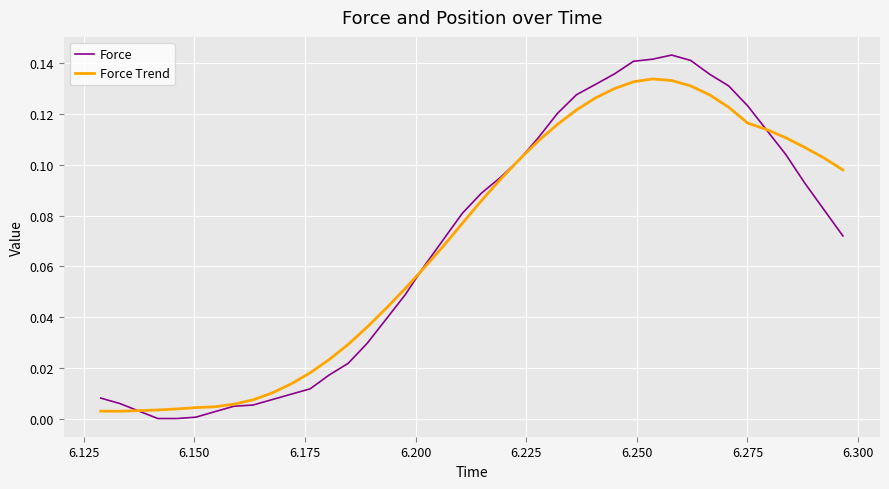

After their last crossing, which series has the higher values: Force or Force Trend?

Force Trend